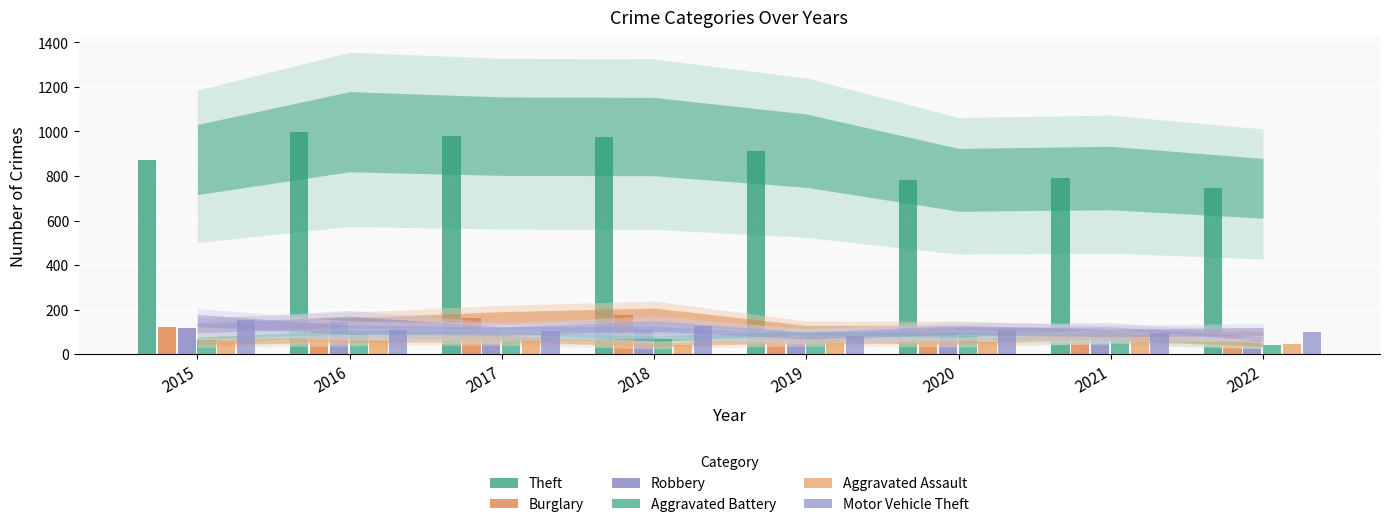

At which category is the sum across all series the highest?

2016